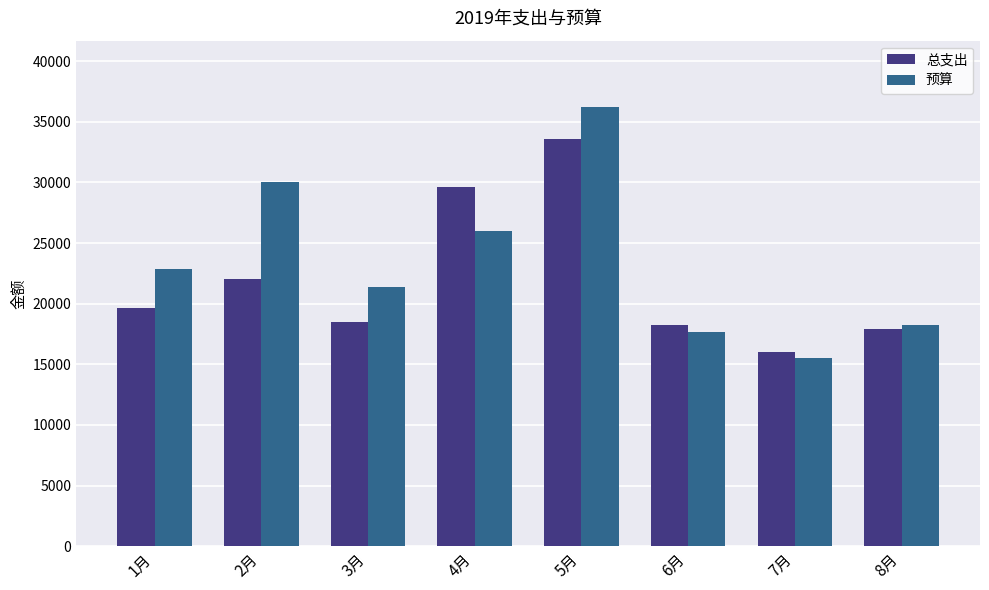

What is the average value of the 预算 series?

23513.1